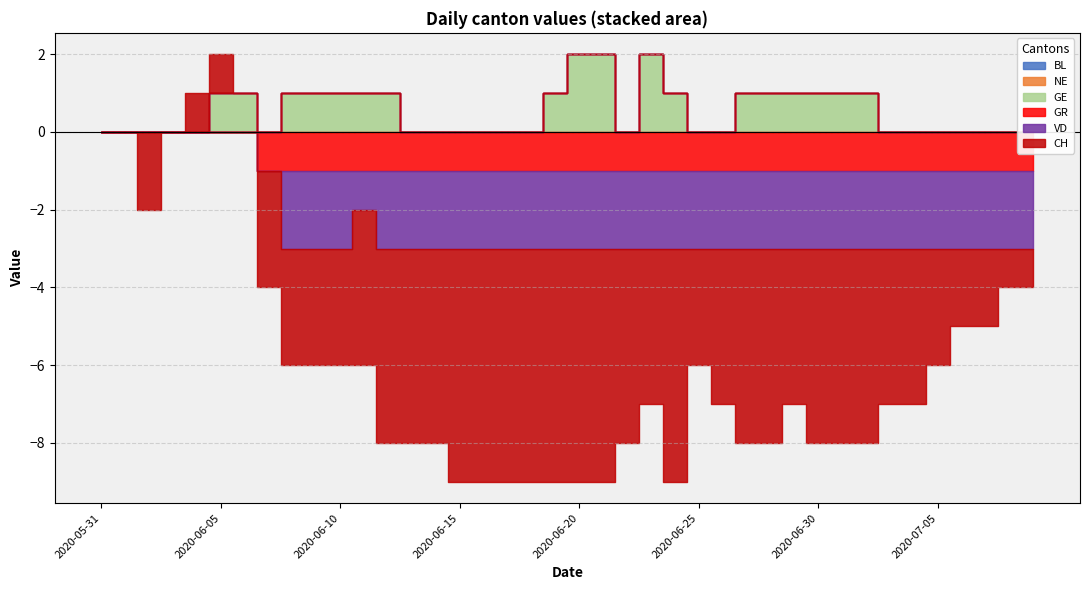

True or false: VD and CH intersect in this chart.

False